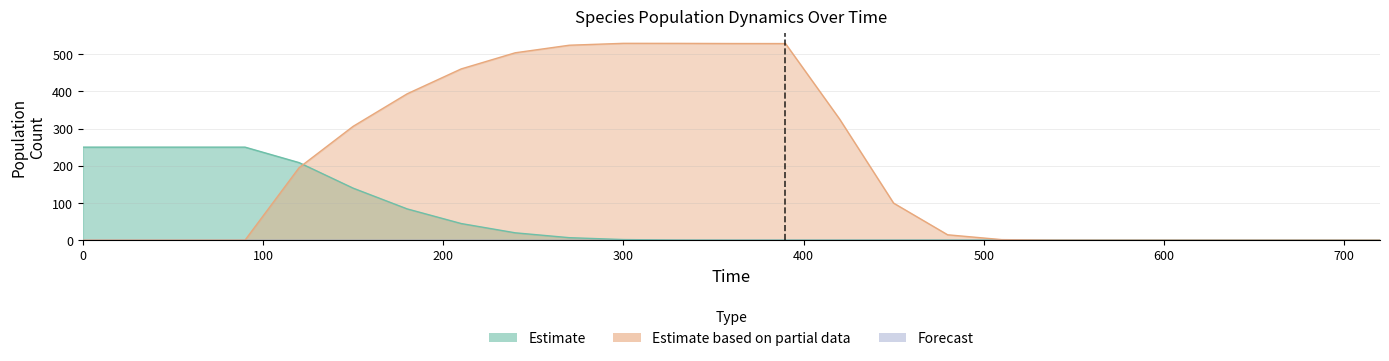

True or false: MaZ has more than 0 points higher than both neighbors.

True